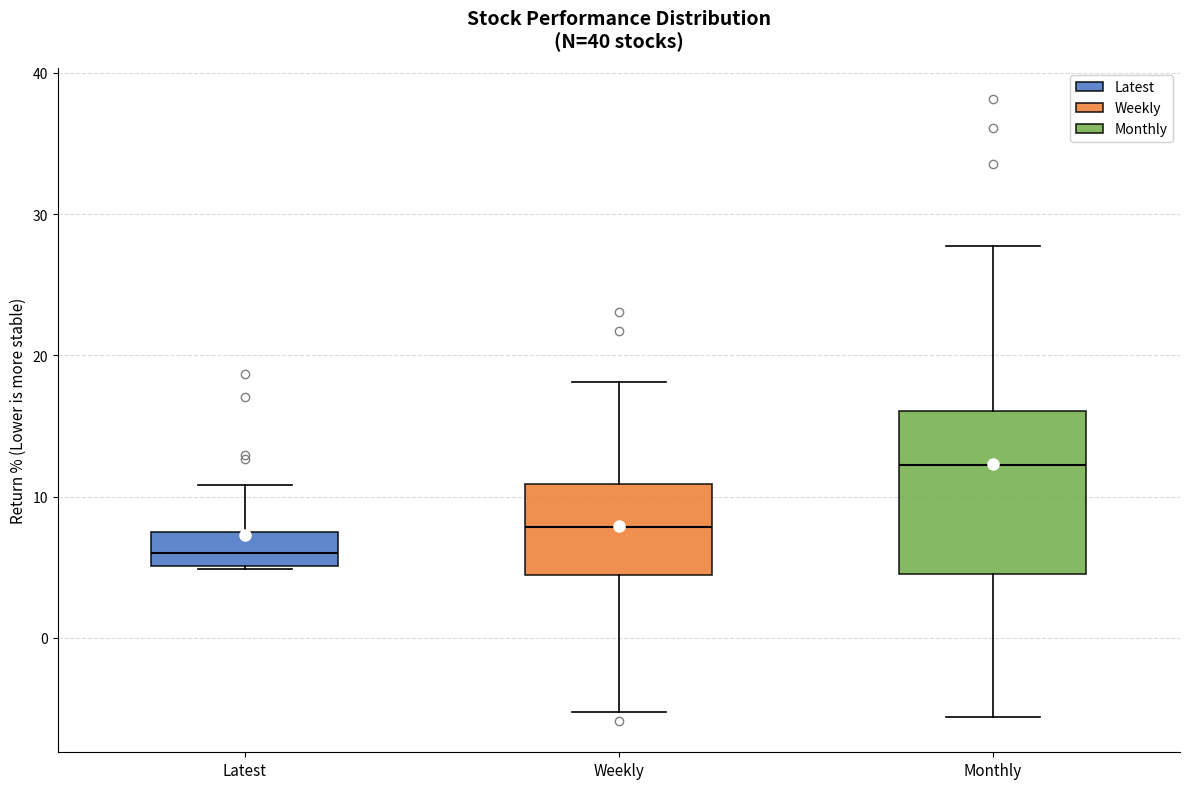

Reading left to right, transcribe this box plot: for each box, give where its median line is, the range the box spans, and where its two whiskers end, as read against the y-axis. The values are not printed on the chart, so give them approximately, as read against the axis.

Latest: median 6, box 5 to 7, whiskers 5 to 11
Weekly: median 8, box 4 to 11, whiskers -5 to 18
Monthly: median 12, box 5 to 16, whiskers -6 to 28